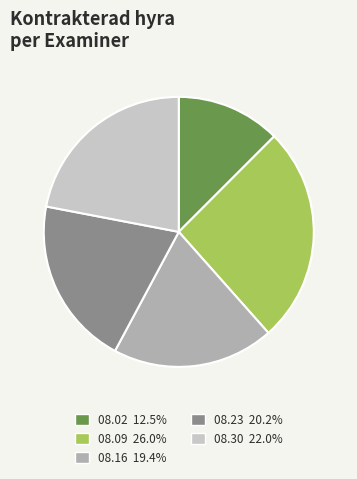

Is there a majority slice in this chart?

No